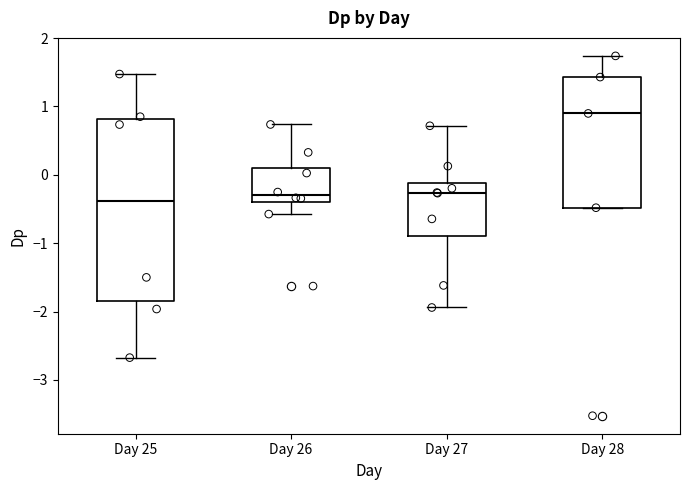

Reading left to right, read every box against the y-axis: the position of its median line, the range the box covers, and the ends of its whiskers. The values are not printed on the chart, so give them approximately, as read against the axis.

Day 25: median -0.4, box -1.8 to 0.8, whiskers -2.7 to 1.5
Day 26: median -0.3, box -0.4 to 0.1, whiskers -0.6 to 0.7
Day 27: median -0.3, box -0.9 to -0.1, whiskers -1.9 to 0.7
Day 28: median 0.9, box -0.5 to 1.4, whiskers -0.5 to 1.7